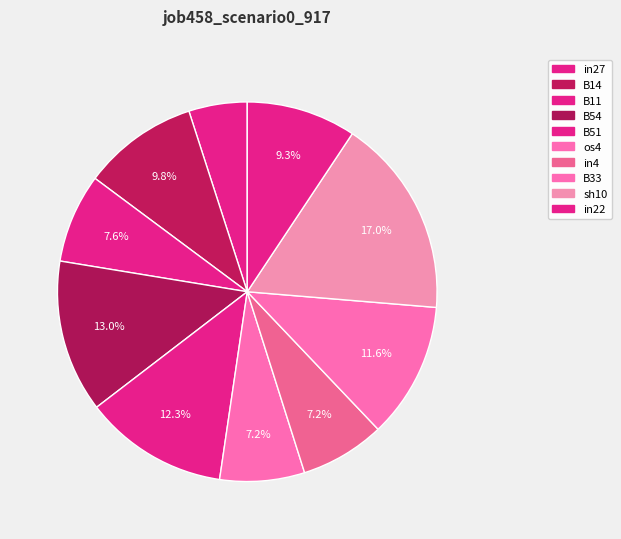

To the nearest percent, what is the difference between the B14 and in27 slice percentages?

5%